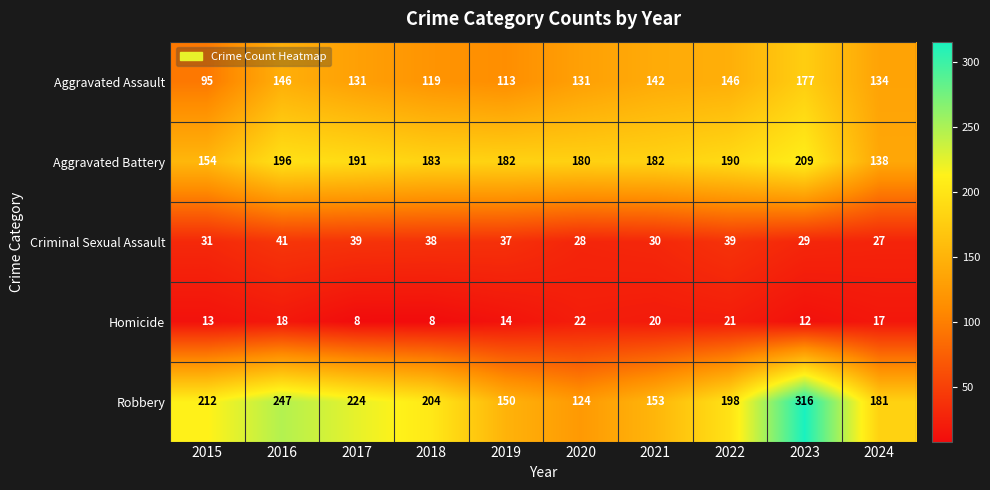

The Aggravated Battery series shows 74 at 2024. True or false?

False